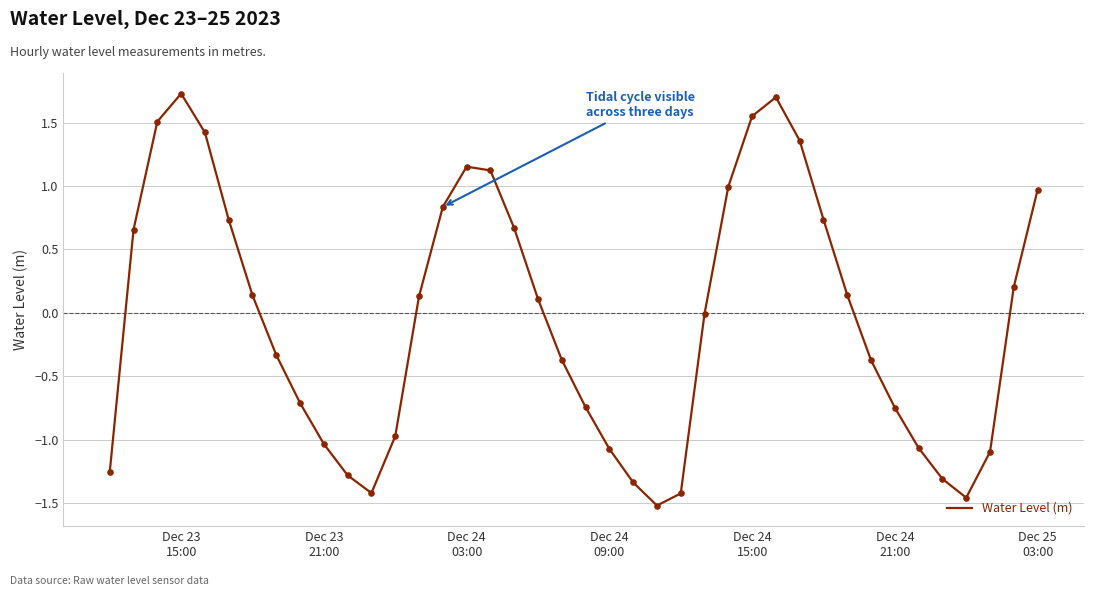

What is the difference between the maximum and minimum values?

3.2